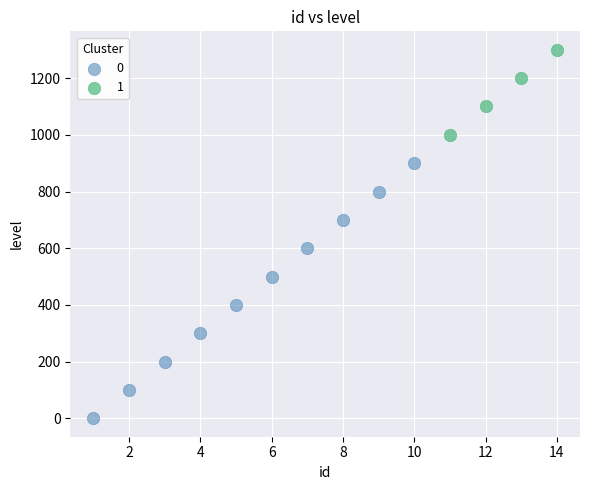

What are all the series names shown in the legend?

0, 1